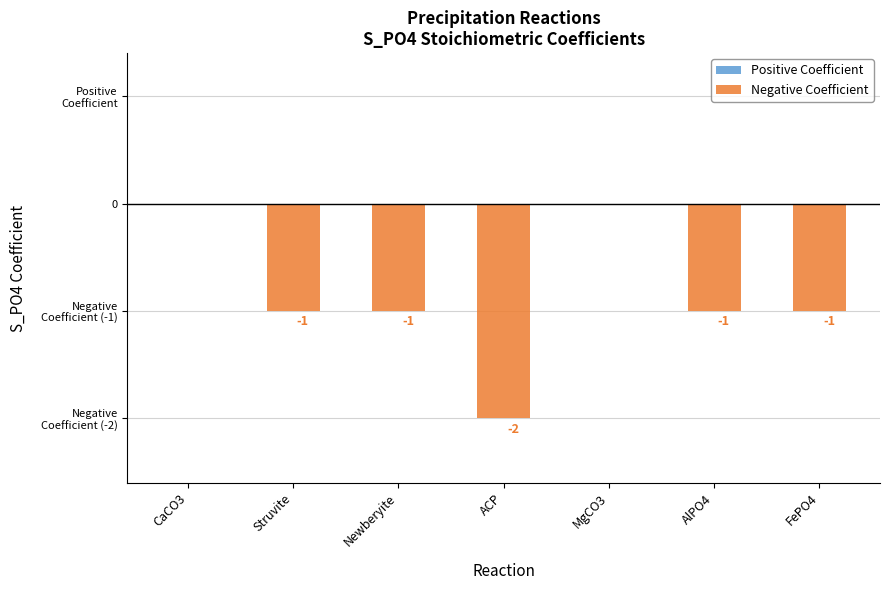

Which label corresponds to the largest value in the chart?

CaCO3